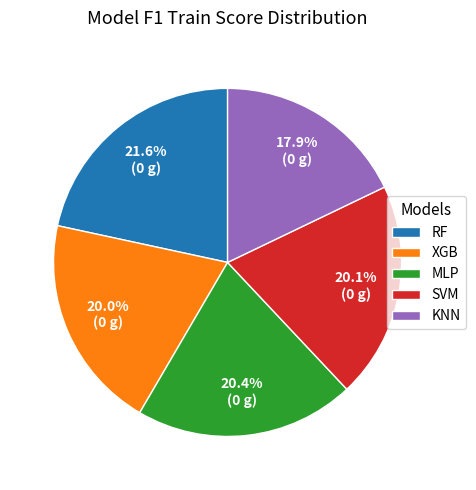

Which category has the biggest portion of the pie?

RF